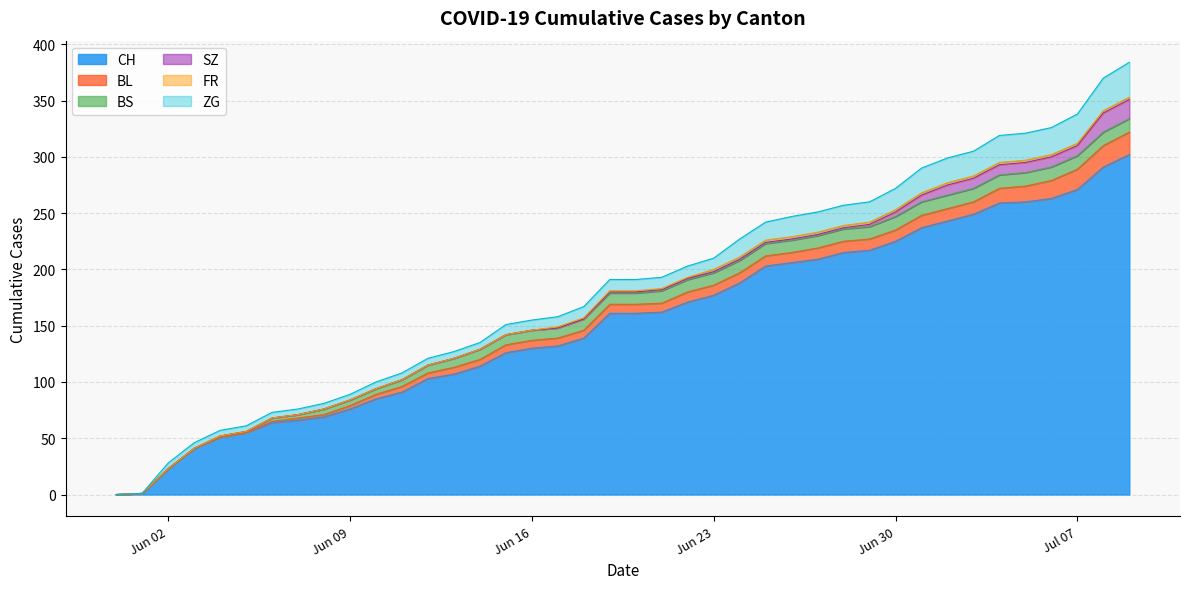

How many values in ZG are above zero?

38